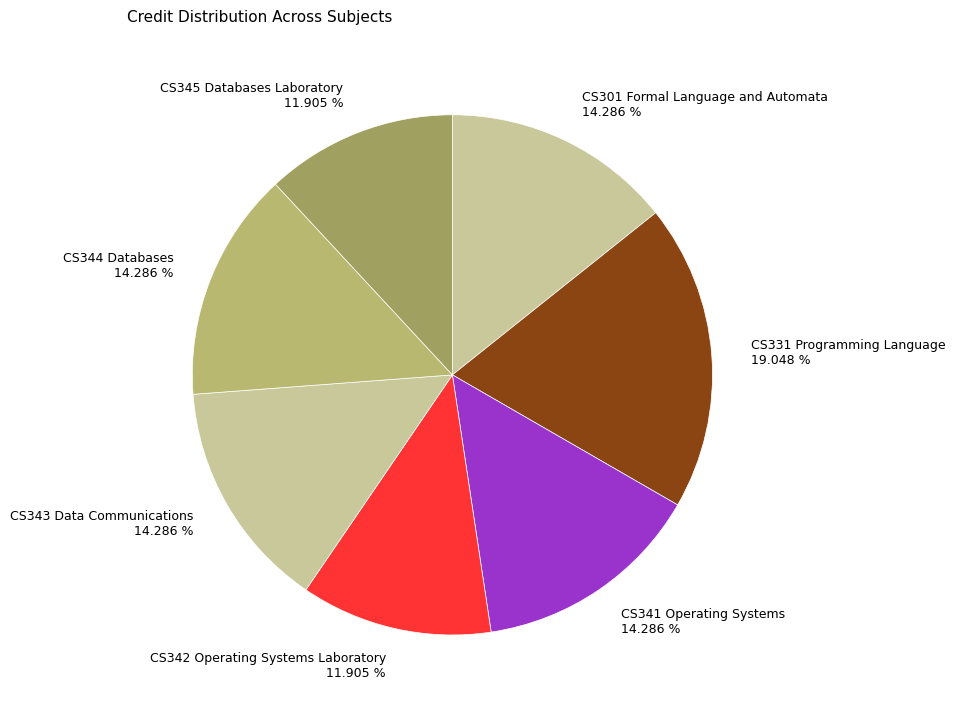

Do CS301 Formal Language and Automata and CS345 Databases Laboratory together represent more than half of the pie?

No